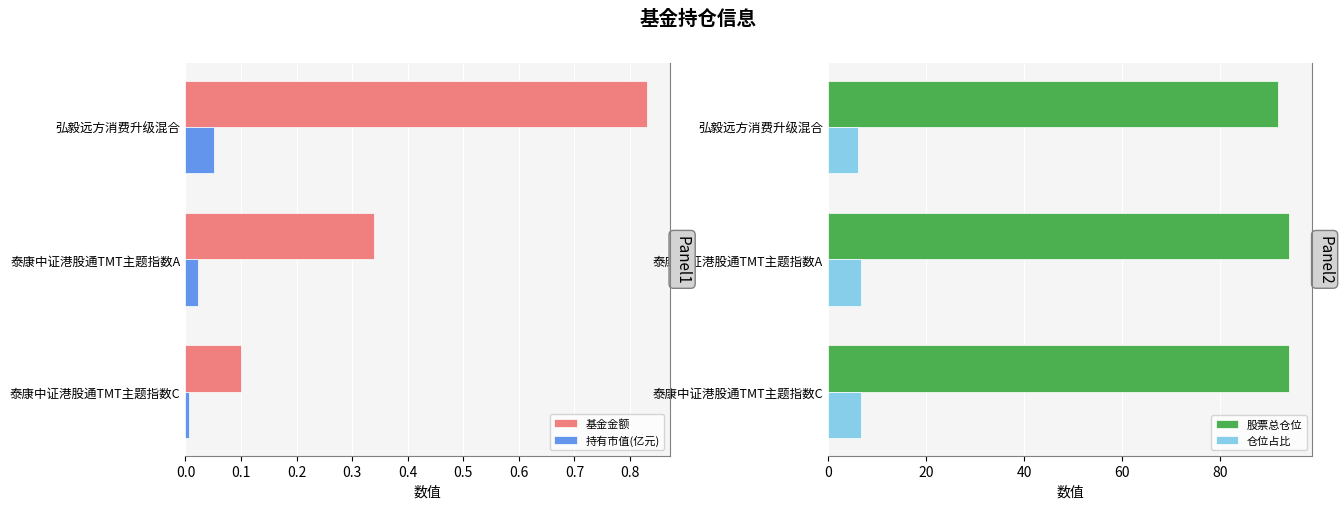

How many data points in 股票总仓位 are above 94?

2